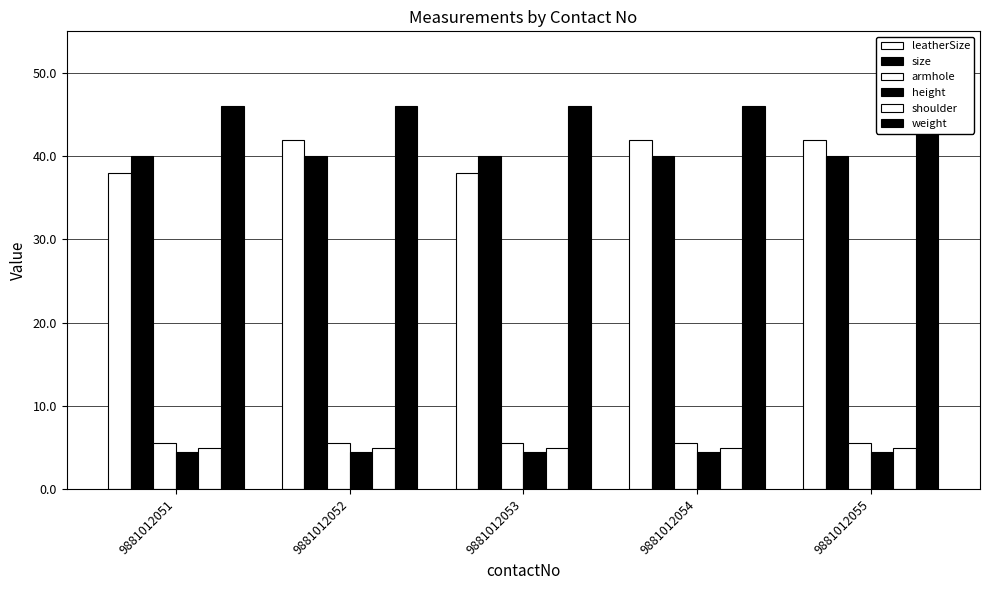

What is the spread (max minus min) of values at 9881012054?

41.6